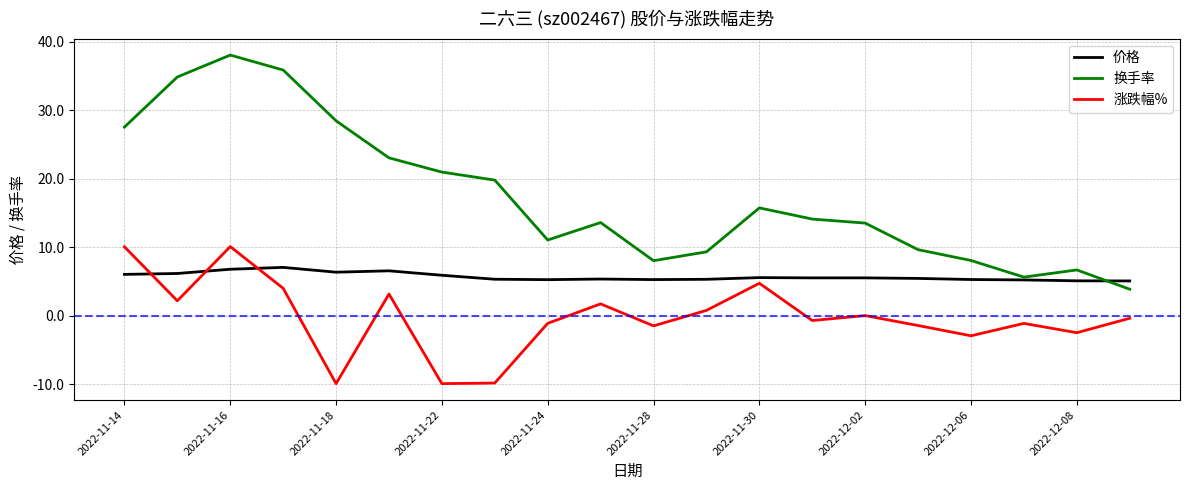

How many lines are shown in the chart?

3